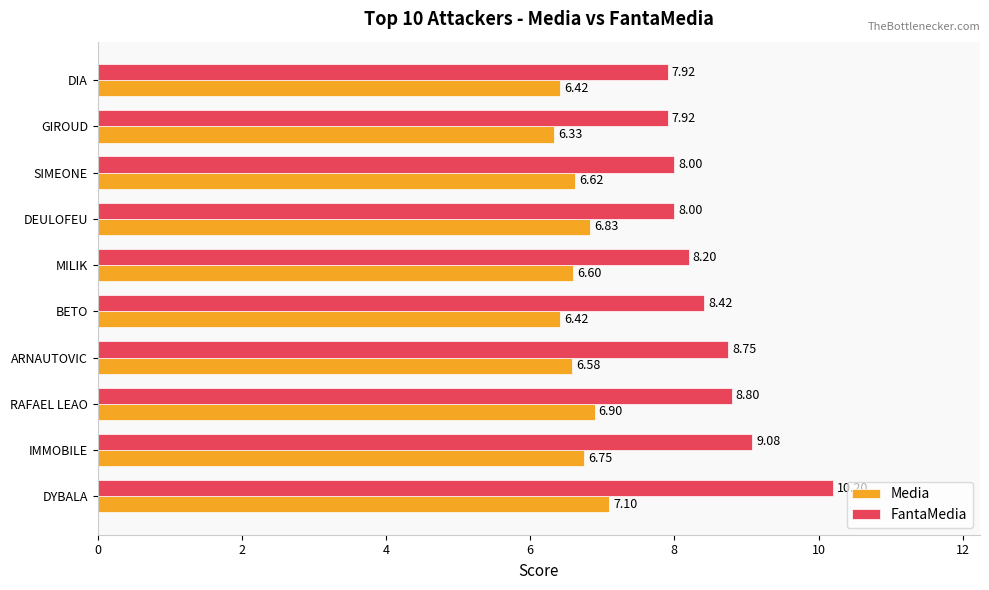

Which series changed the most between DYBALA and MILIK?

FantaMedia